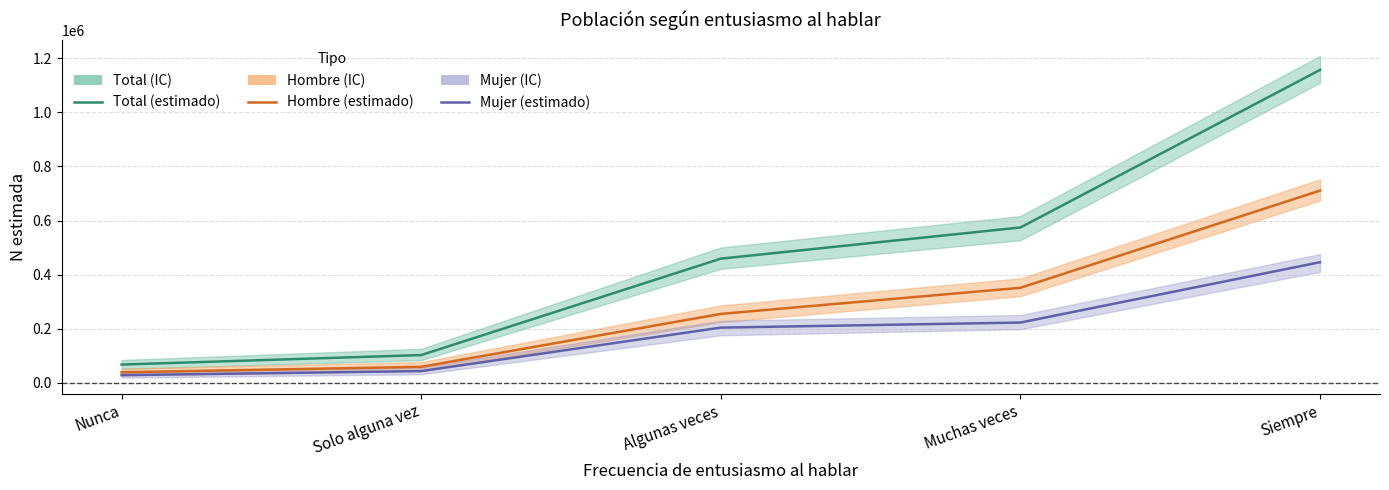

What position from the right is Algunas veces?

3